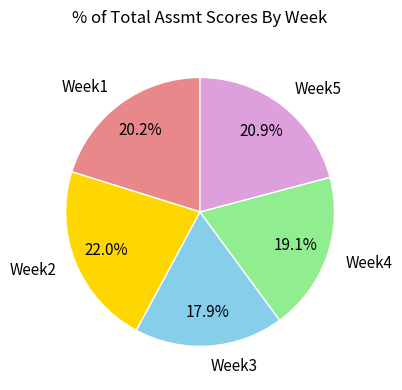

Count the number of slices in the pie.

5